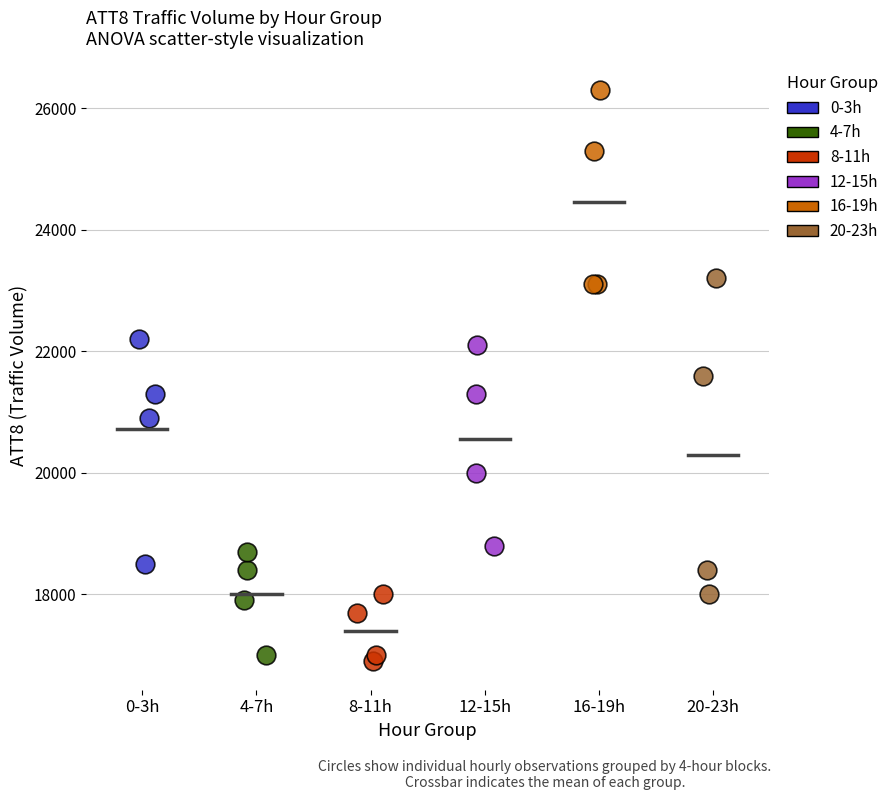

Which series reaches the minimum Y coordinate?

8-11h